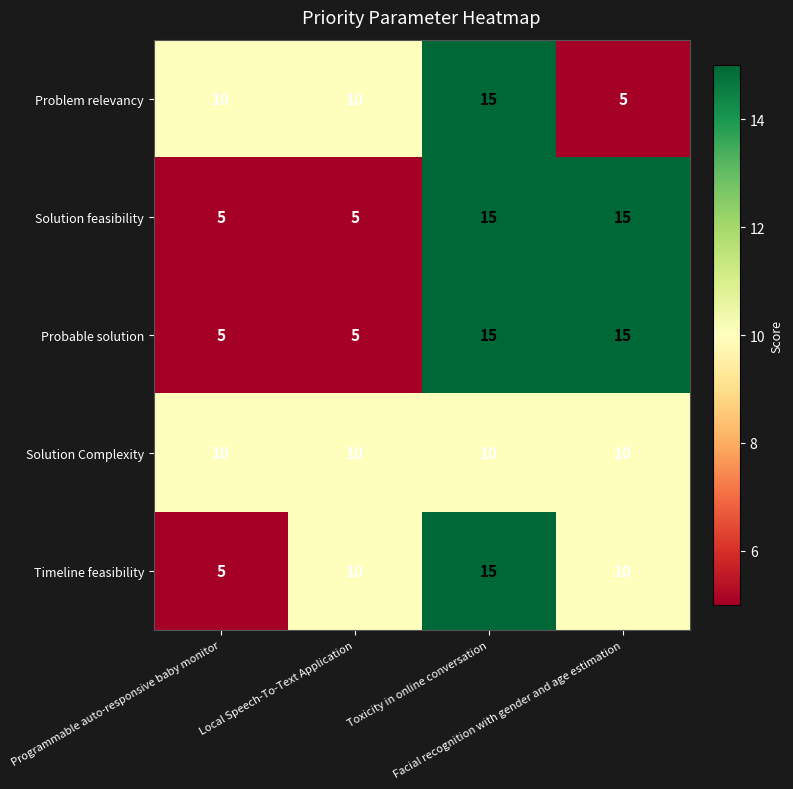

What is the lowest value of the Solution Complexity series?

10